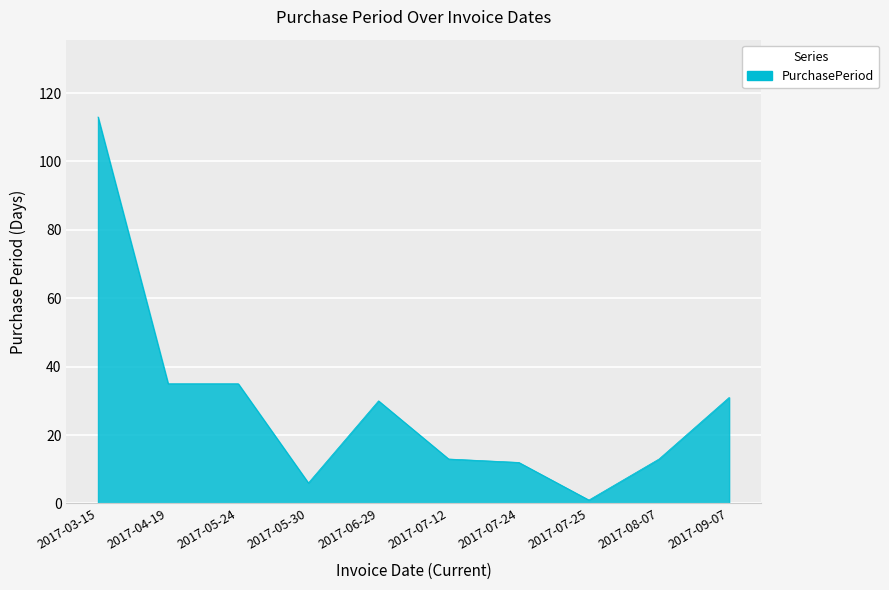

Approximately how many times larger is the value at 2017-09-07 compared to 2017-07-12?

2.4